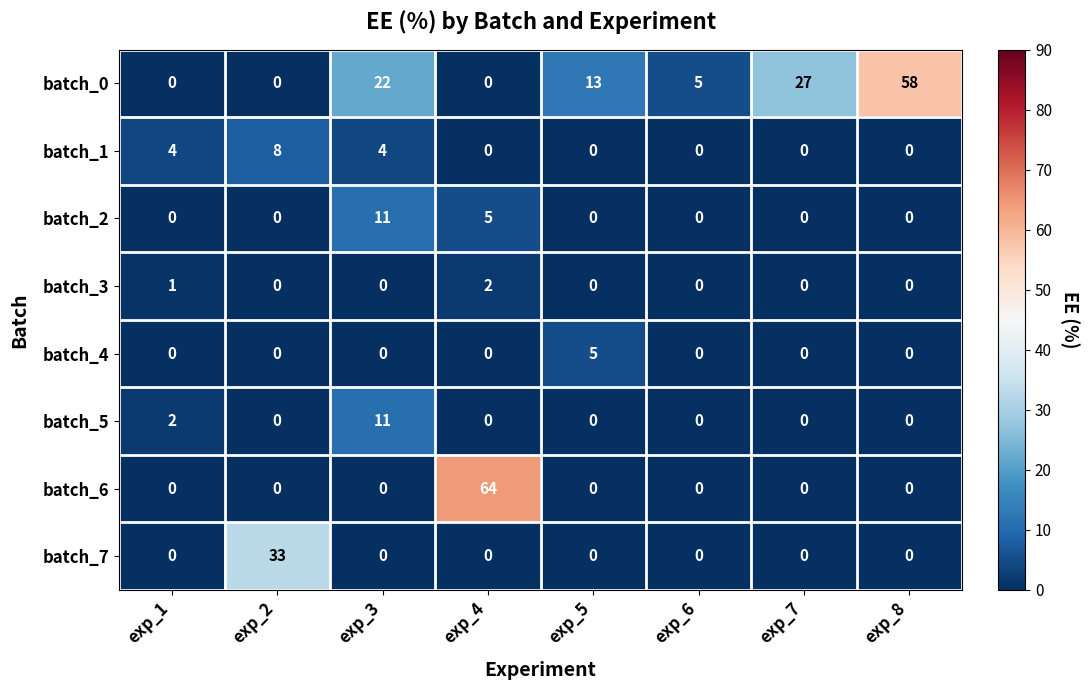

What is the difference between the maximum and minimum values in the batch_0 series?

58